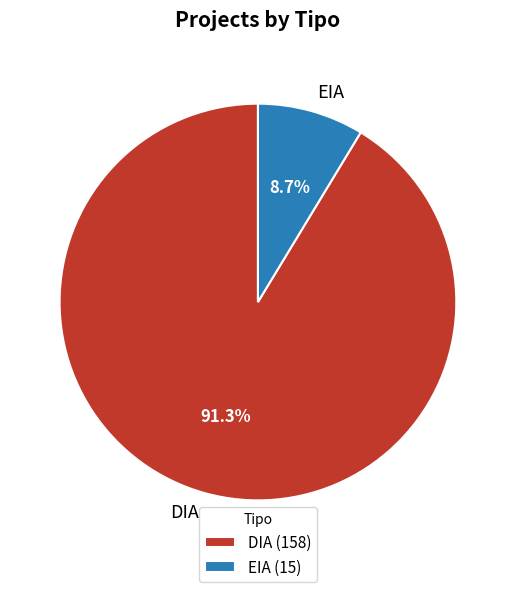

Which slice represents more than half of the pie?

DIA